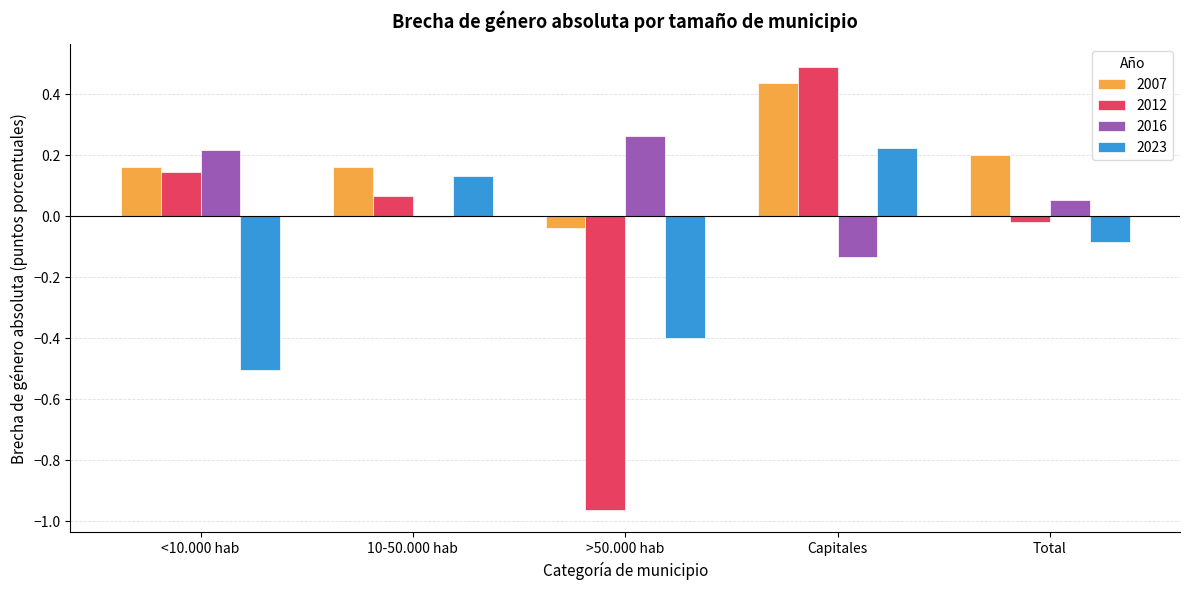

Which series changed the most between <10.000 hab and Capitales?

2023